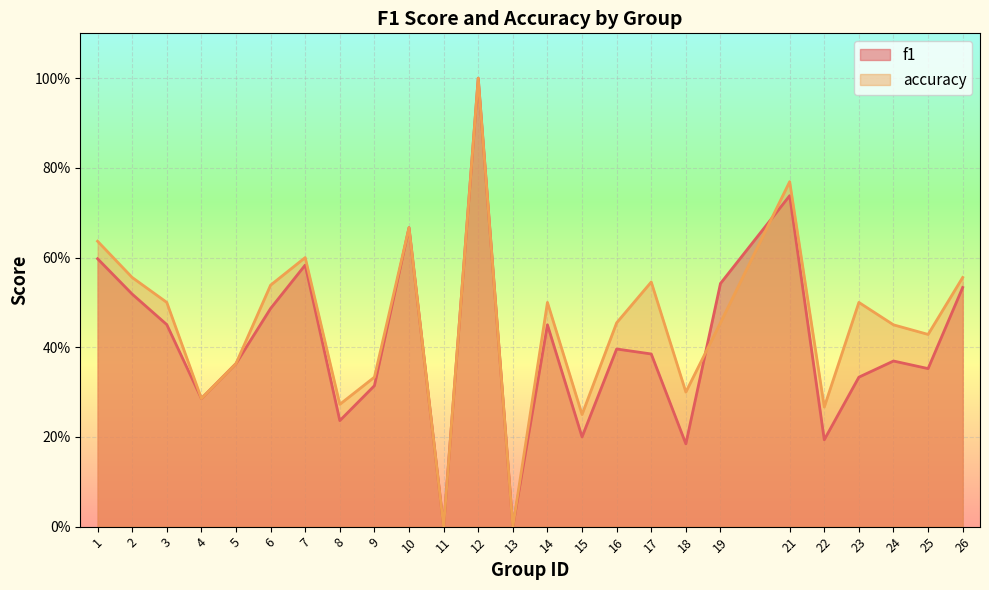

How many lines are shown in the chart?

2